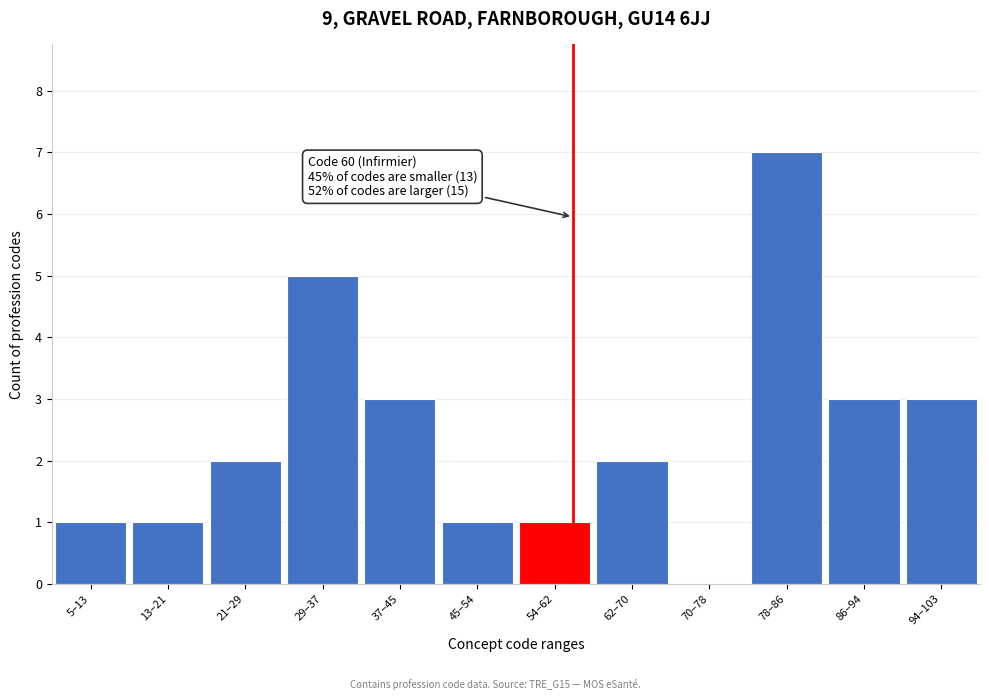

Reading left to right, extract all data points from this chart.

5–13=1	13–21=1	21–29=2	29–37=5	37–45=3	45–54=1	54–62=1	62–70=2	70–78=0	78–86=7	86–94=3	94–103=3